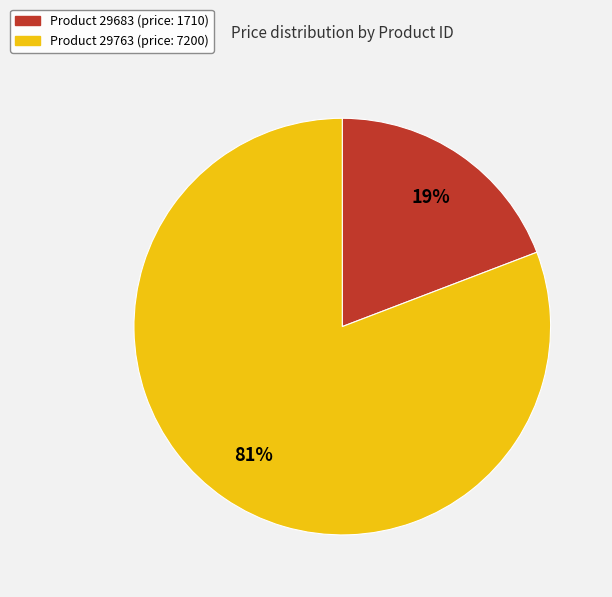

To the nearest percent, what is the difference between the largest and smallest slice percentages?

62%